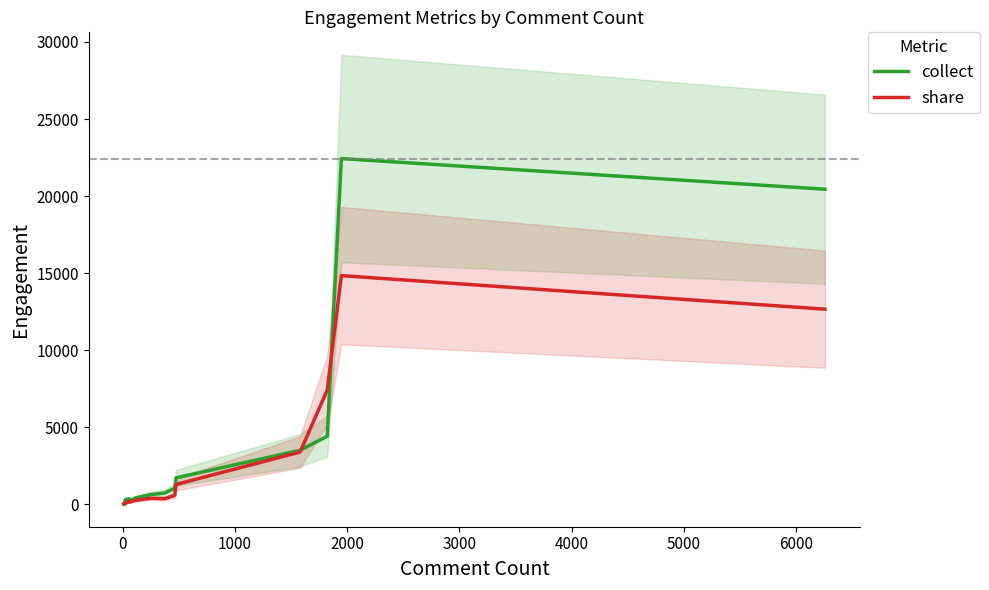

Reading right to left, list all the values displayed in this chart.

collect: 20447.3	22433.7	4426.7	3512.0	1728.7	1059.0	736.0	648.3	433.7	301.7	285.0	314.7	374.7	313.0	347.3	235.0	315.3	170.0	184.3	67.0
share: 12666.7	14842.7	7420.3	3400.0	1297.0	589.3	374.3	406.3	271.3	219.0	168.3	164.0	195.3	152.7	152.7	84.7	91.0	40.0	38.7	20.7